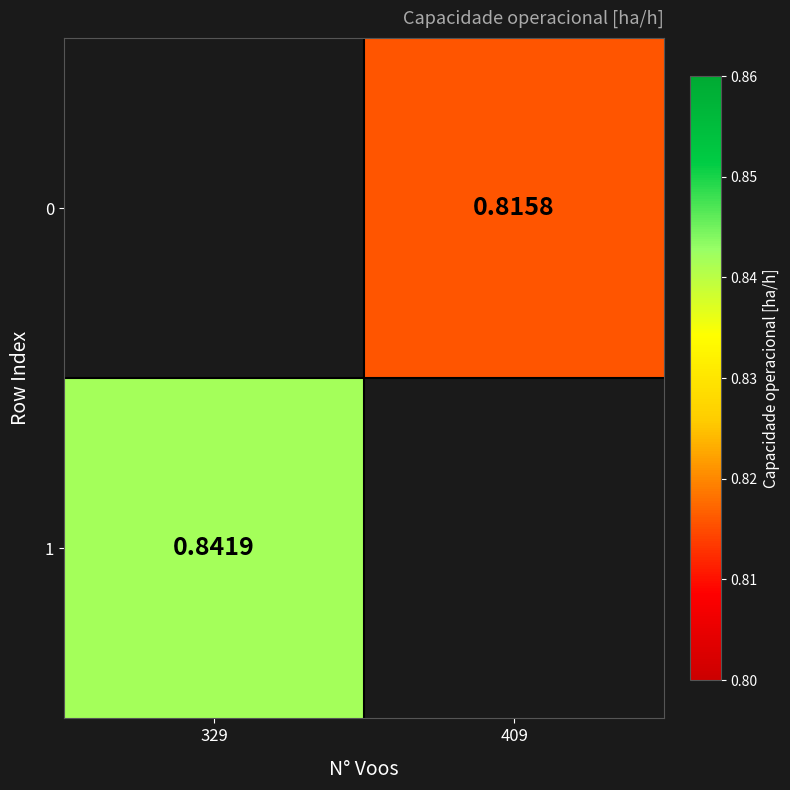

Which series has the largest range (max minus min)?

1